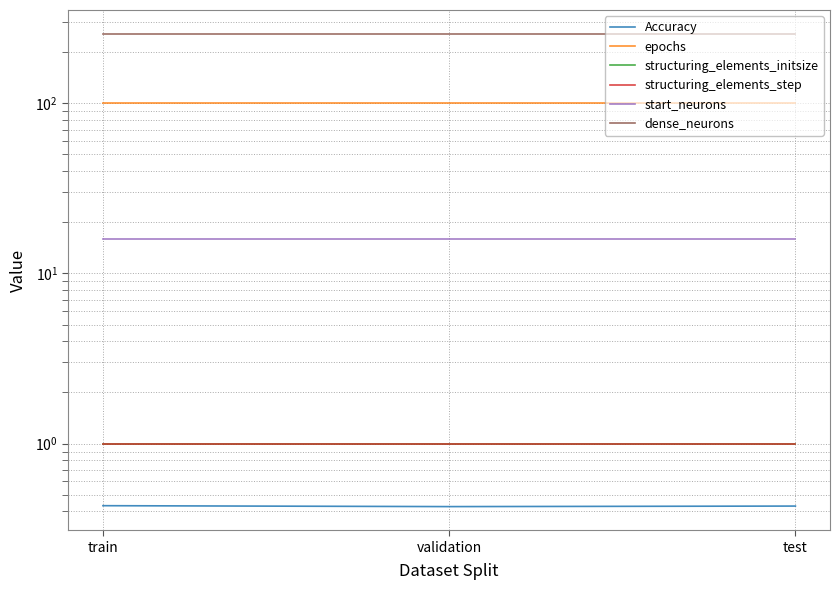

What are all the series names shown in the legend?

Accuracy, epochs, structuring_elements_initsize, structuring_elements_step, start_neurons, dense_neurons